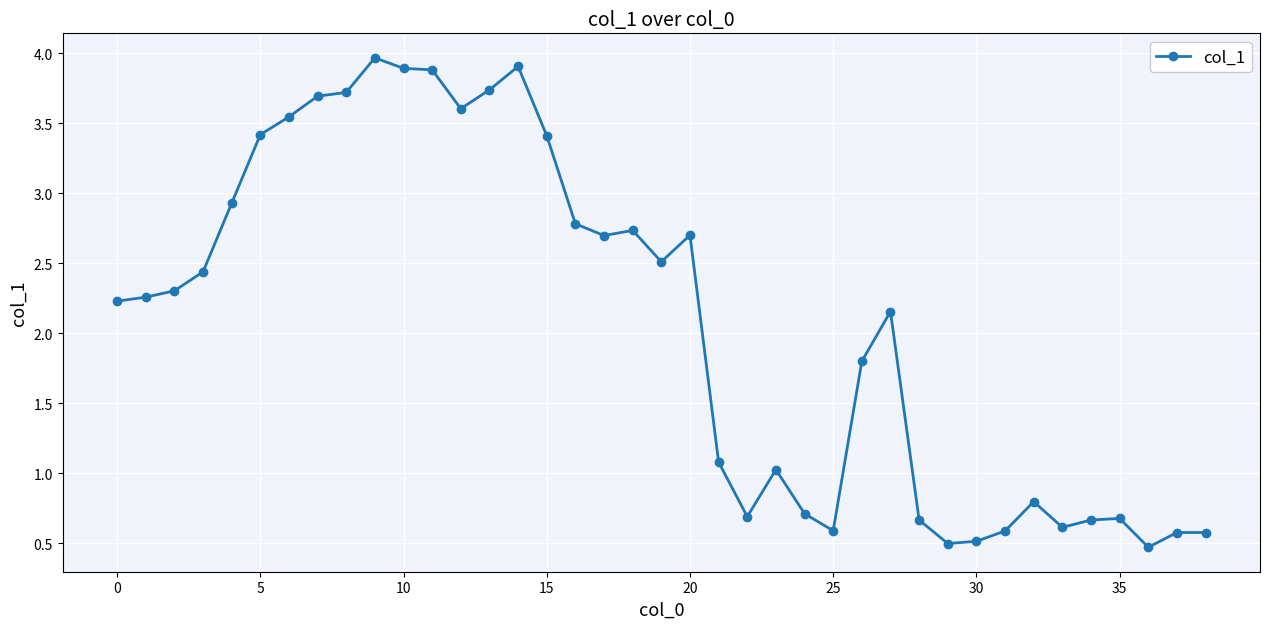

True or false: there are more than 0 points higher than both neighbors.

True